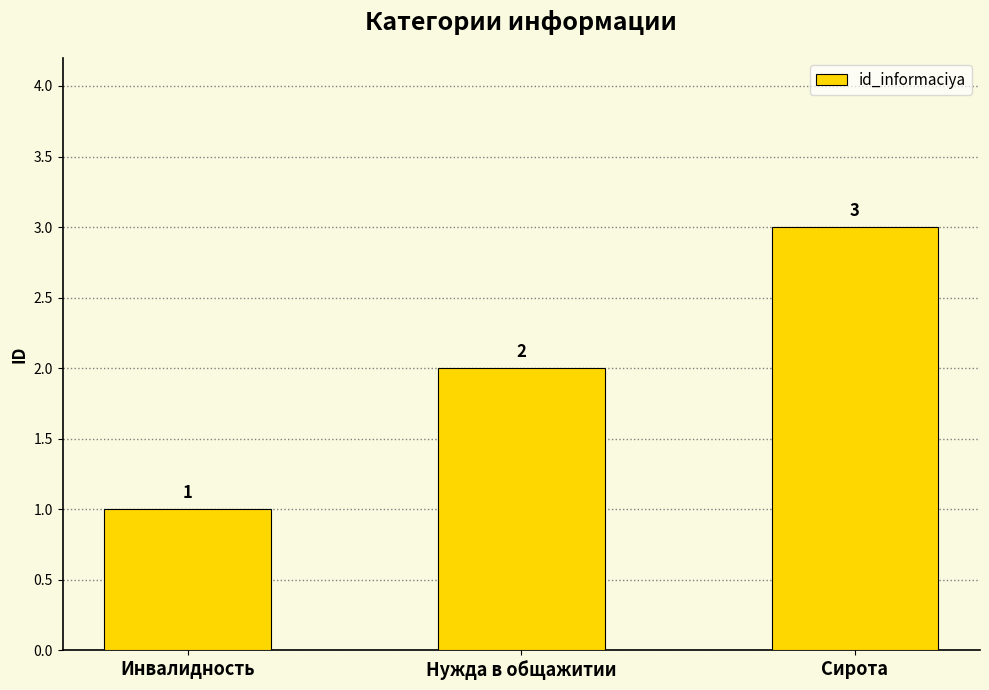

How many distinct data groups are displayed?

1